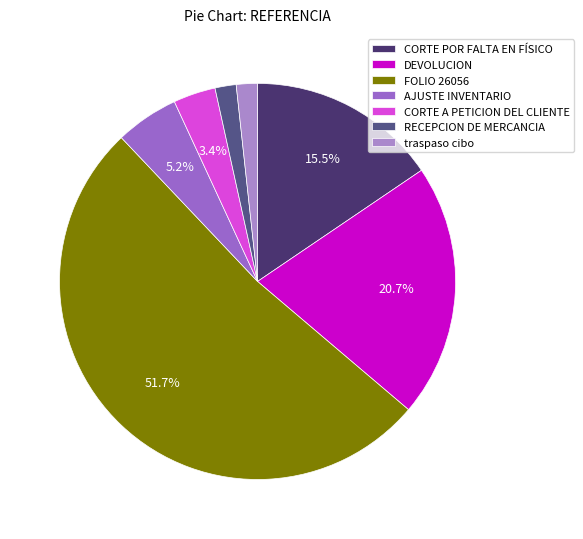

Combined, do FOLIO 26056 and RECEPCION DE MERCANCIA account for over 50%?

Yes